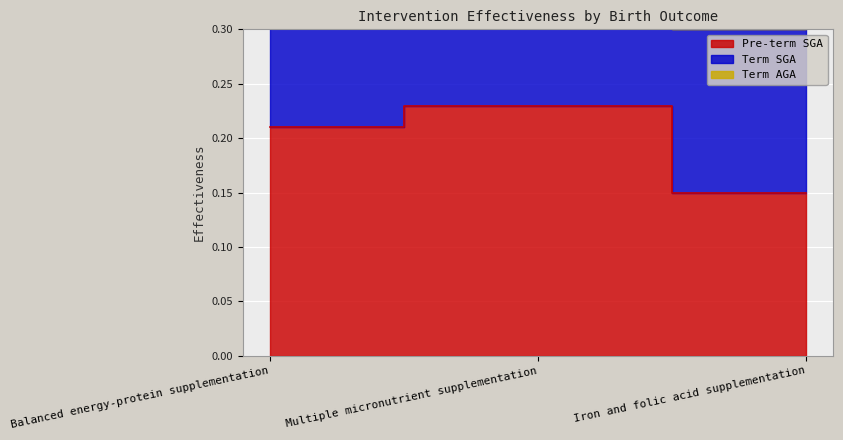

What is the sum of all Term SGA values?

1.2